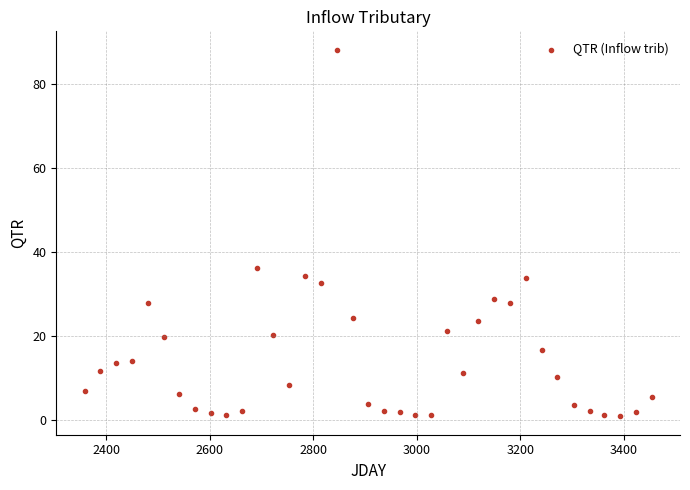

What is the range of X values (max minus min)?

1096.0